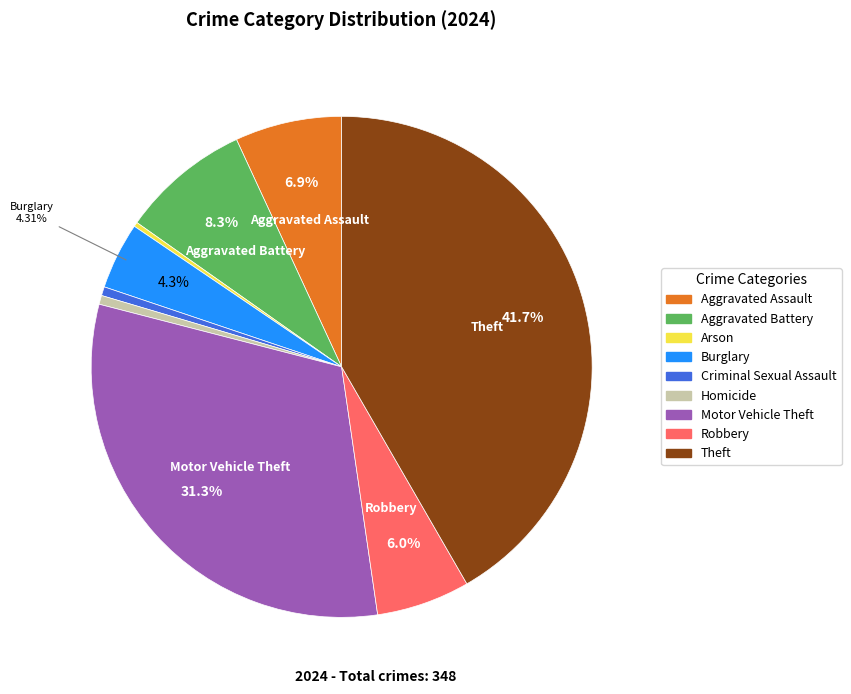

Does Motor Vehicle Theft account for over 50% of the chart?

No